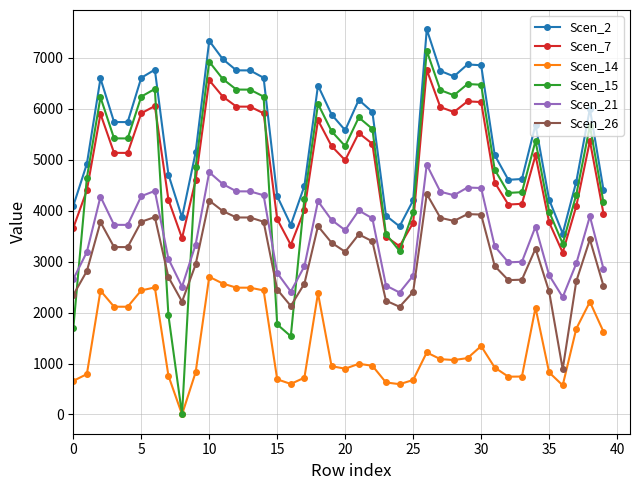

List the series in order of their peak value, lowest first.

Scen_14, Scen_26, Scen_21, Scen_7, Scen_15, Scen_2